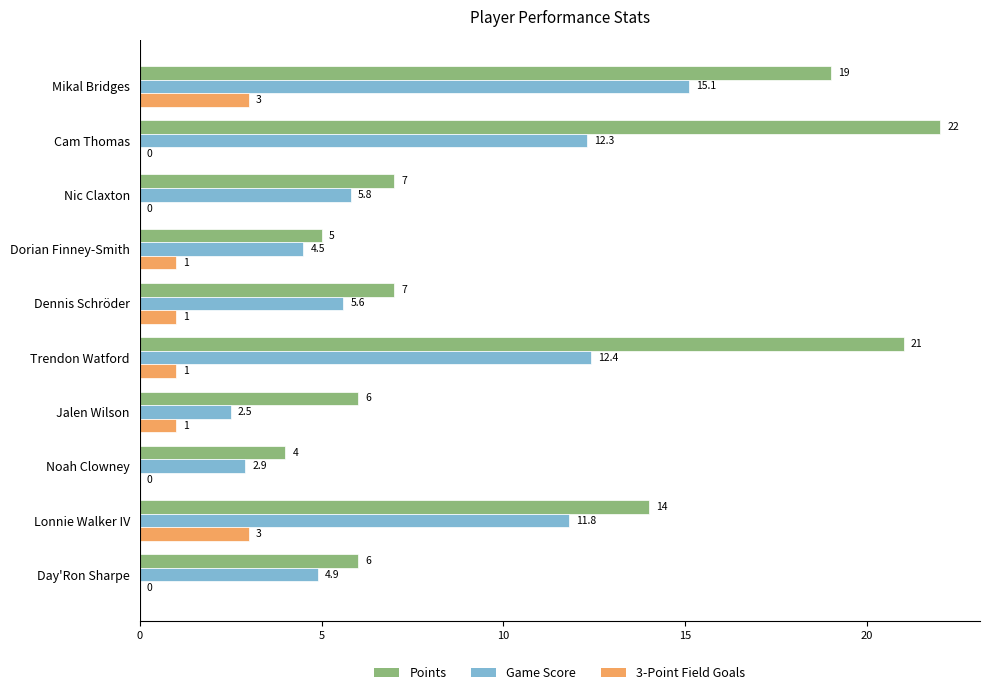

How many 3-Point Field Goals values are between 0 and 1?

8